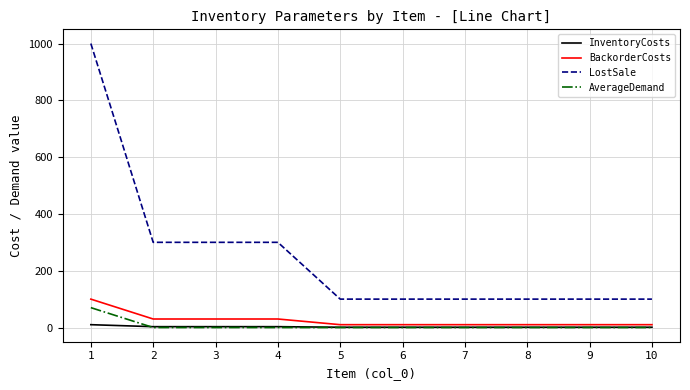

At how many categories does at least one series exceed 249?

4